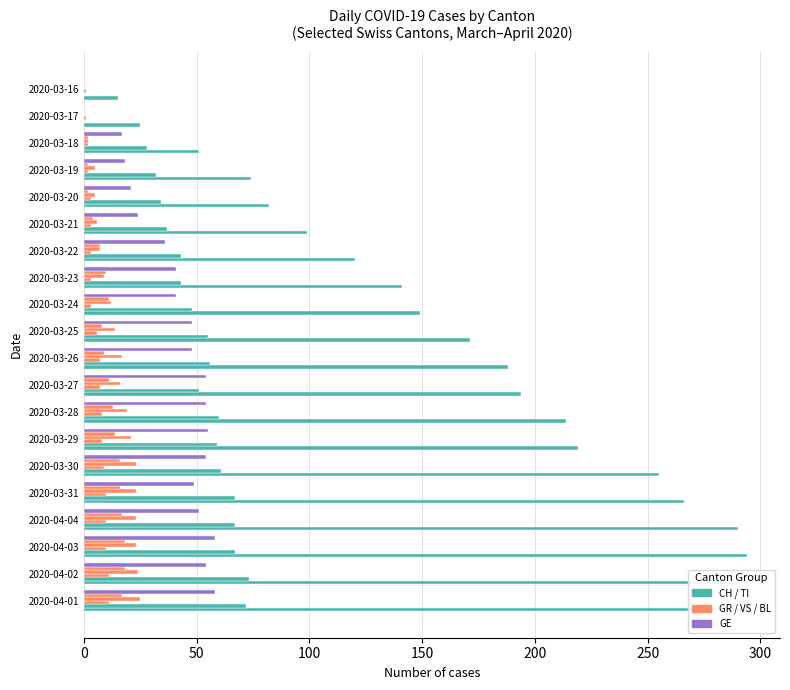

How many distinct data groups are displayed?

6